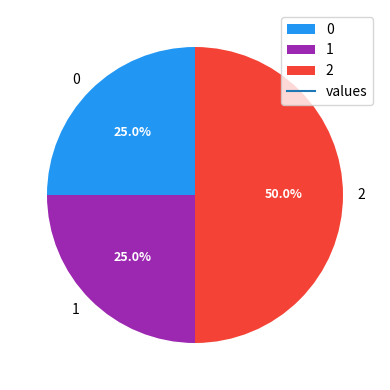

Approximately how many times larger is the value at 0 compared to 1?

1.0